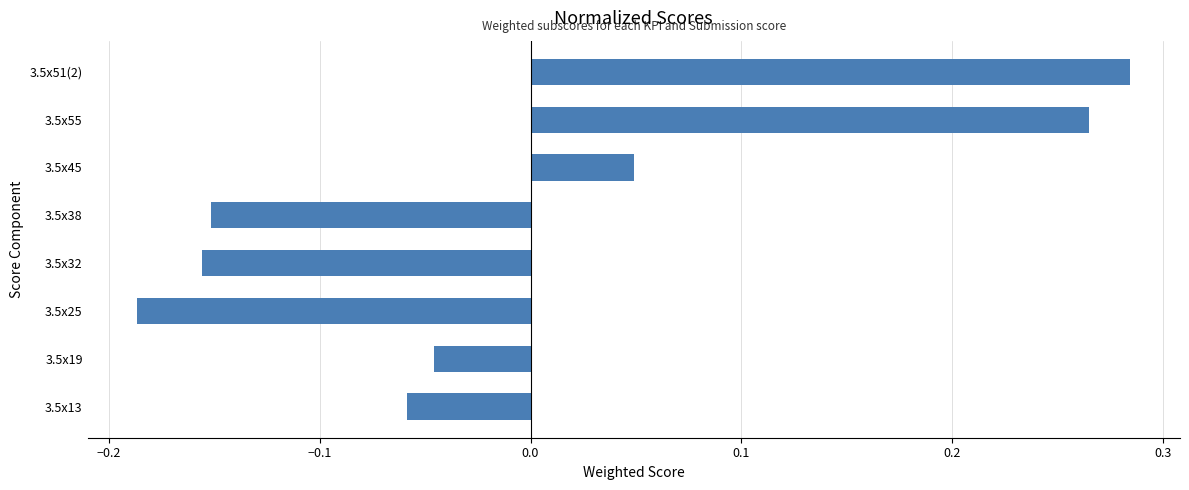

Which category has the highest value across all series?

3.5x51(2)